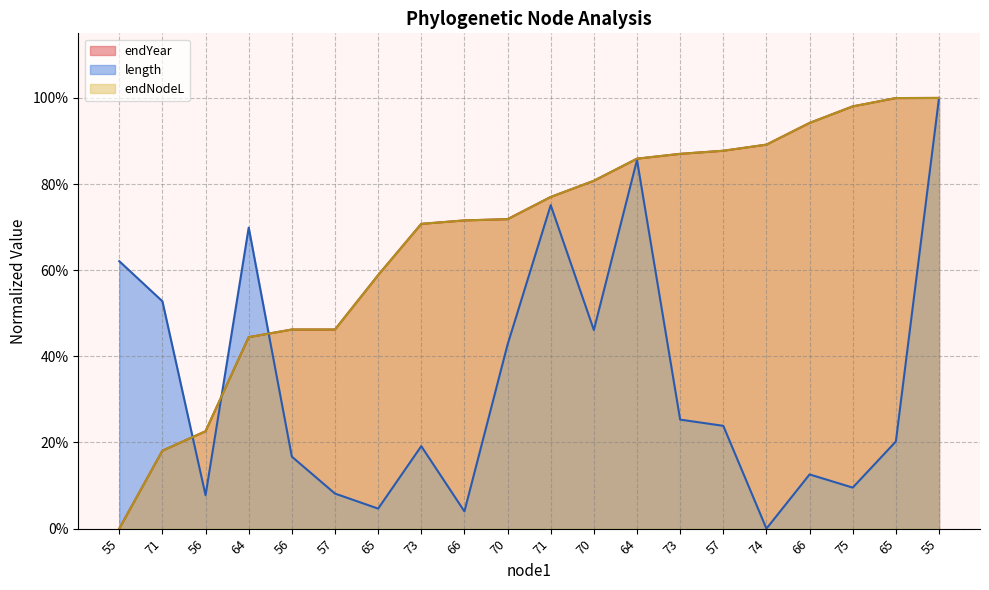

Count the number of data series in this chart.

3